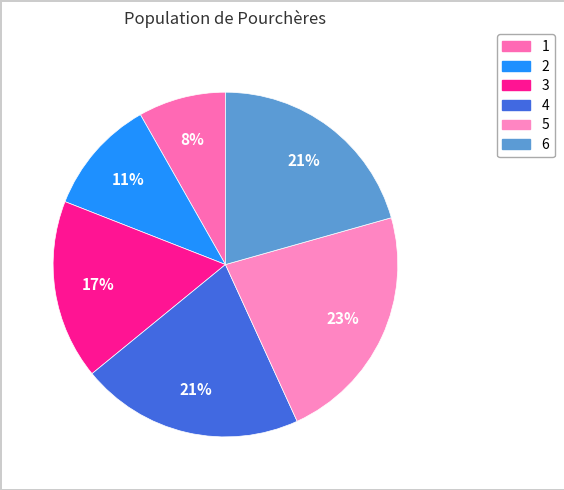

How many slices are in this pie chart?

6